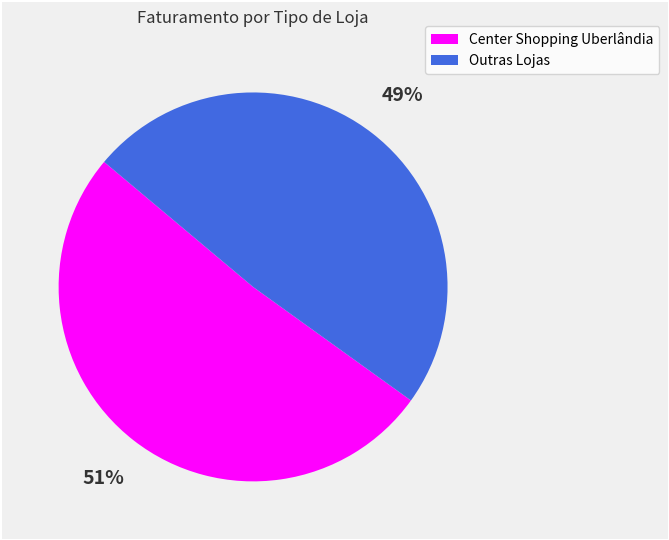

To the nearest percent, what is the average slice percentage?

50%